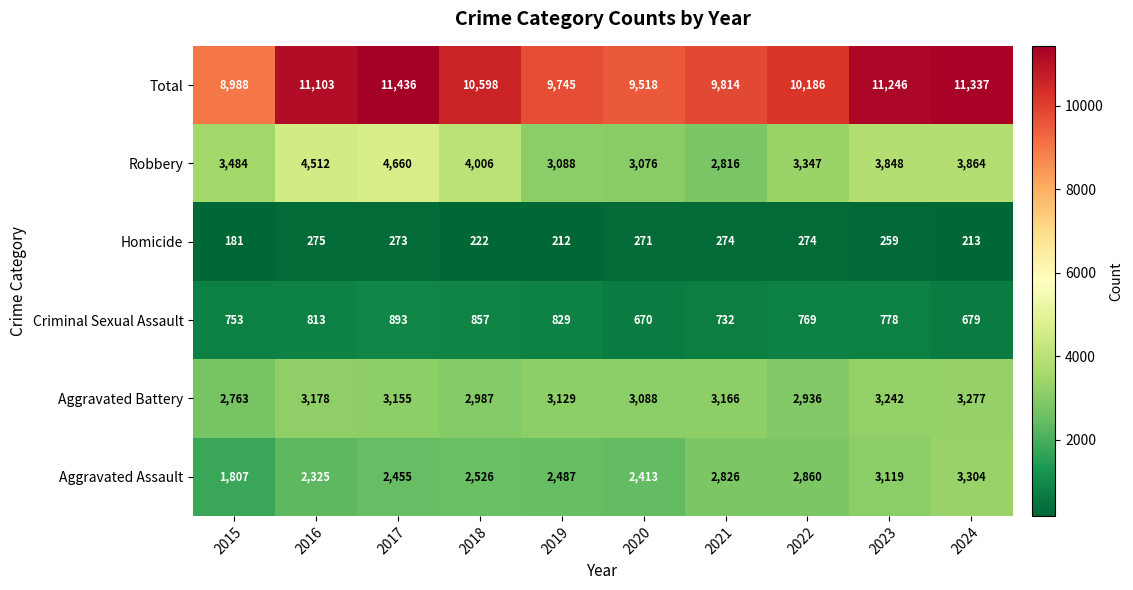

Which category has the highest value in the Criminal Sexual Assault series?

2017